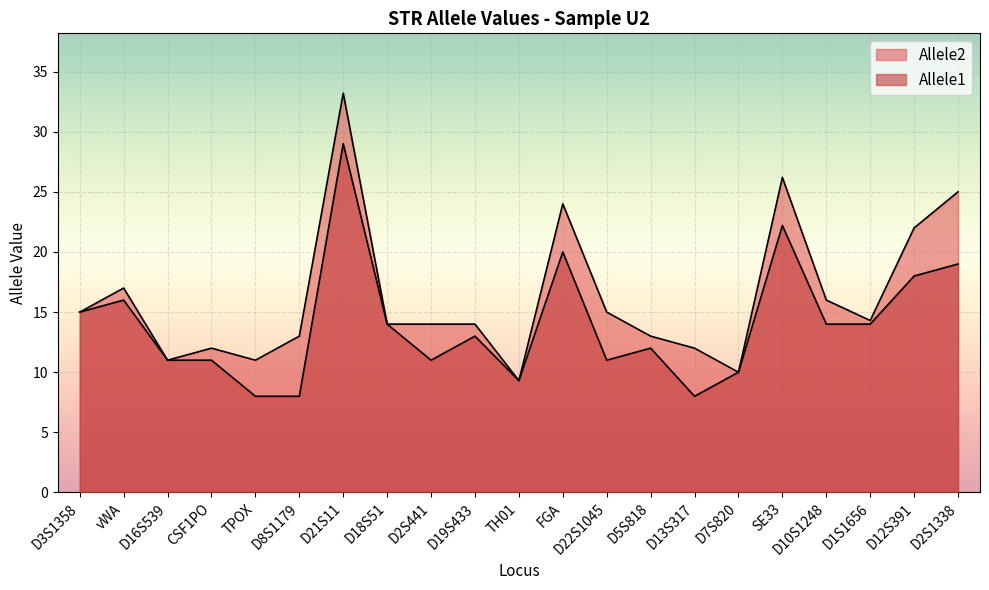

What is the label of the 14th point from the right?

D18S51